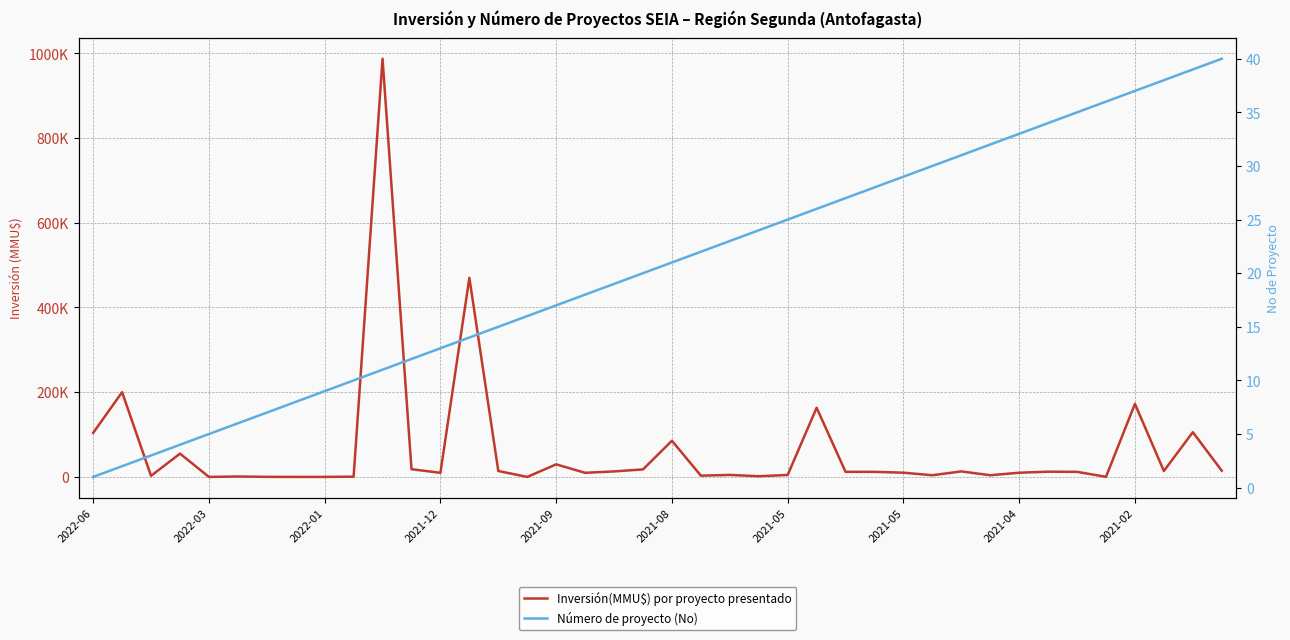

Between 25 and 38, which is larger?

25